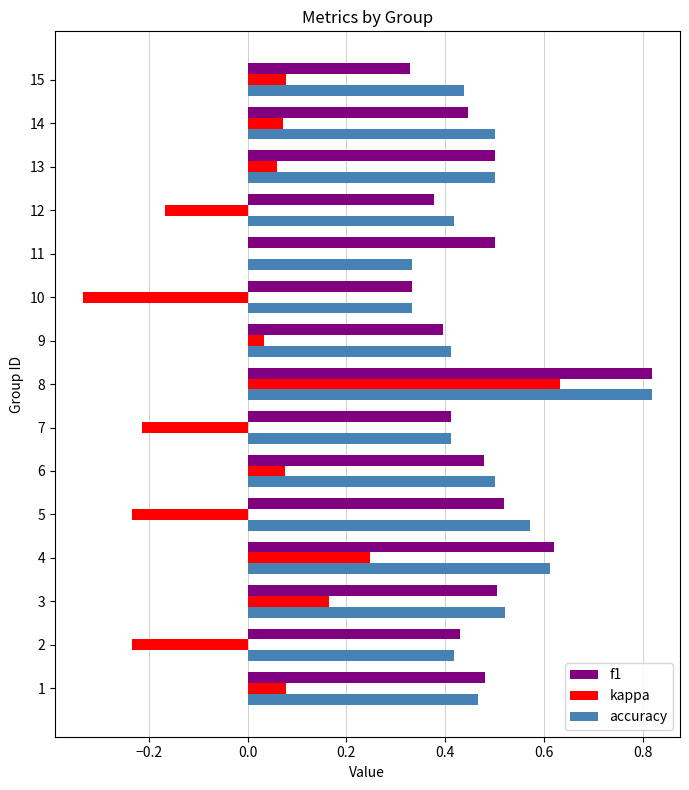

What are all the series names shown in the legend?

f1, kappa, accuracy